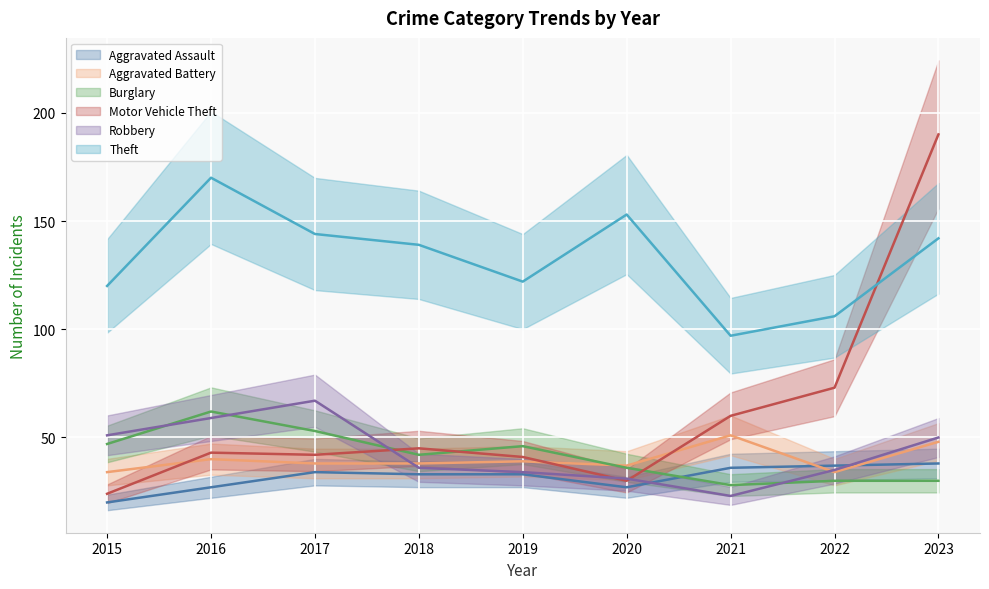

At which category does Motor Vehicle Theft reach its first local peak?

2016